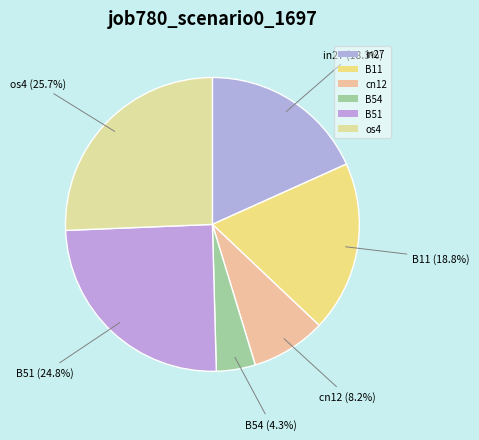

Which has a higher value, B11 or B54?

B11